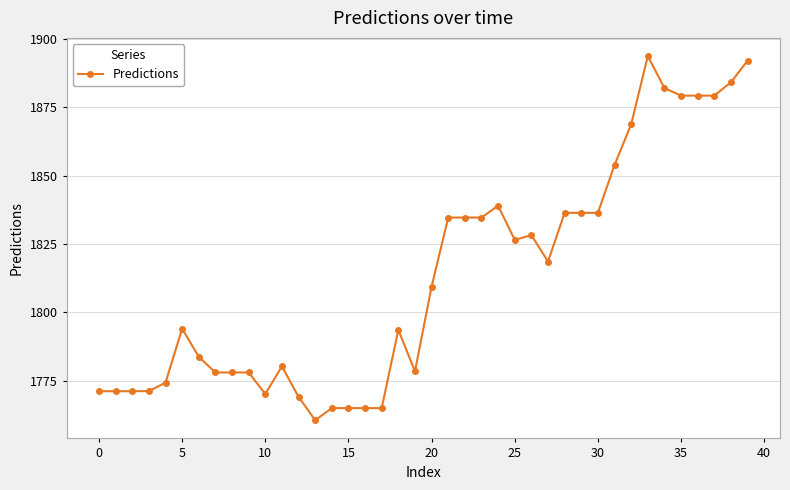

What is the greatest value displayed?

1893.7